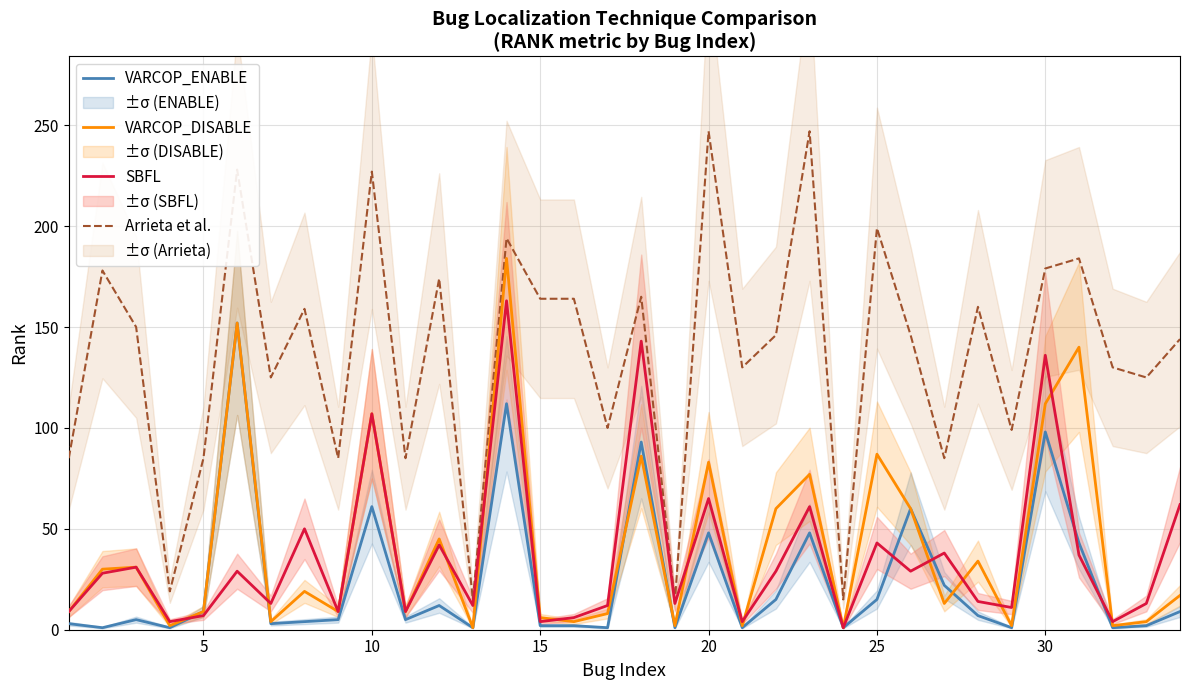

What are all the series names shown in the legend?

VARCOP_ENABLE, VARCOP_DISABLE, SBFL, Arrieta et al.